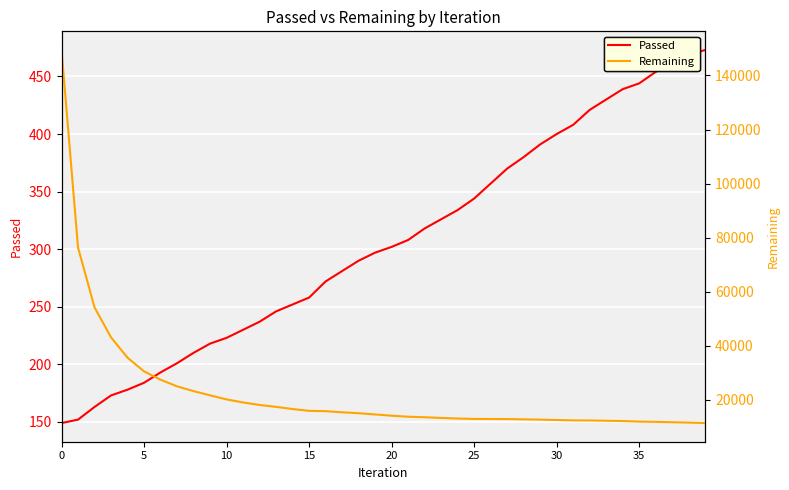

True or false: Passed and Remaining intersect in this chart.

False